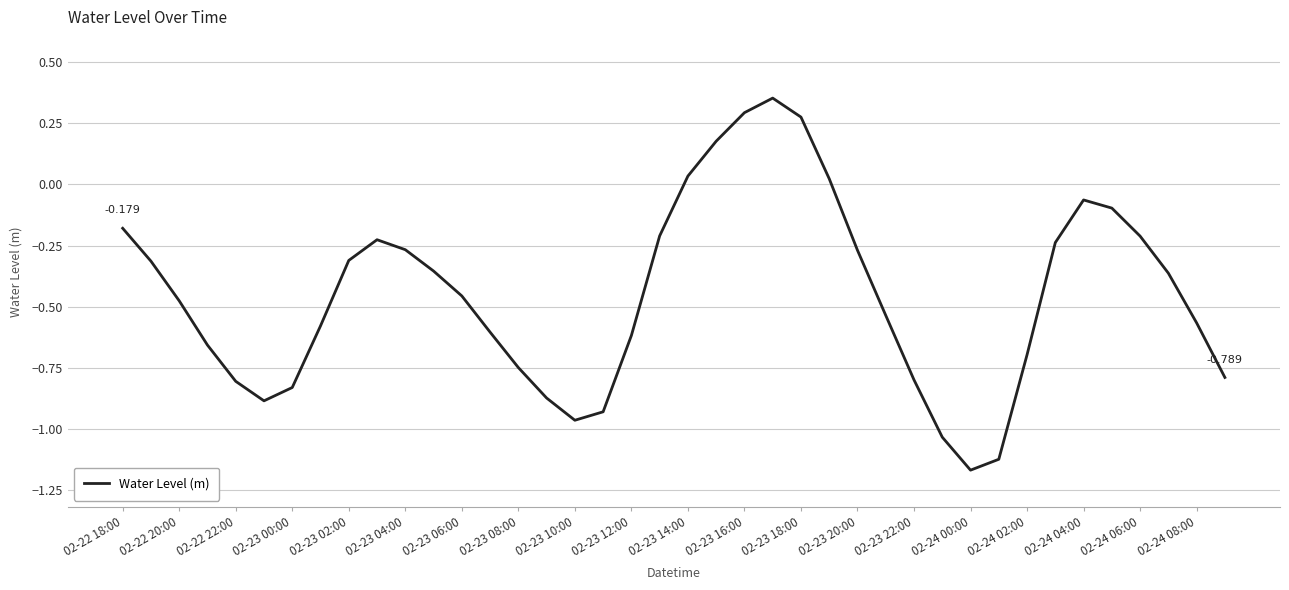

Is this an area chart (filled region under the line)?

No